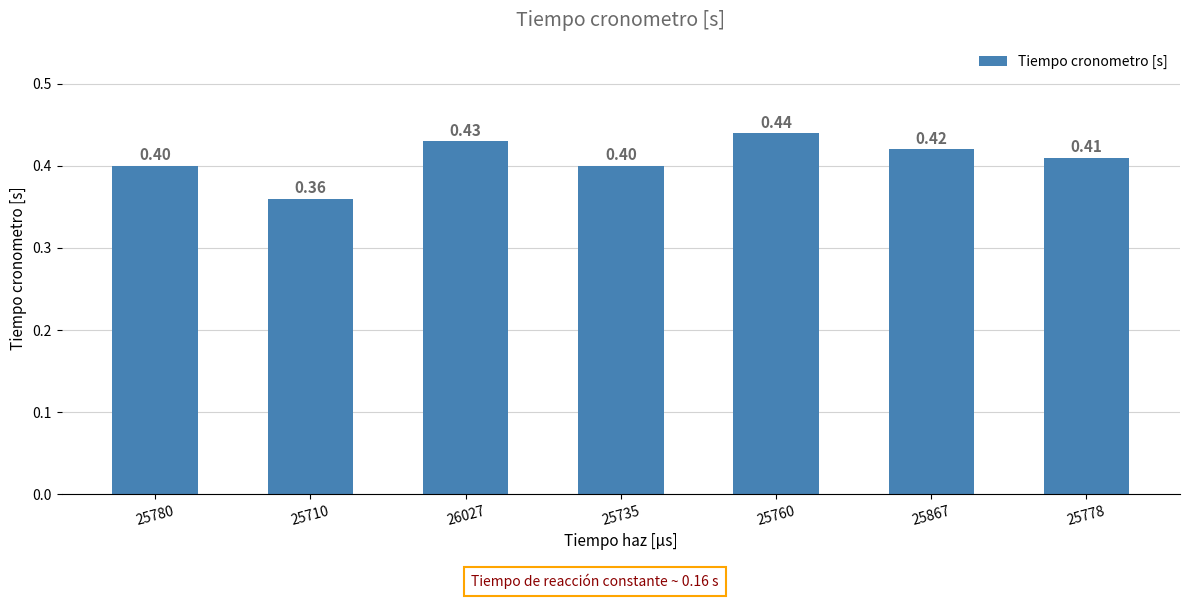

Reading left to right, list all the values displayed in this chart.

25780=0.4	25710=0.4	26027=0.4	25735=0.4	25760=0.4	25867=0.4	25778=0.4